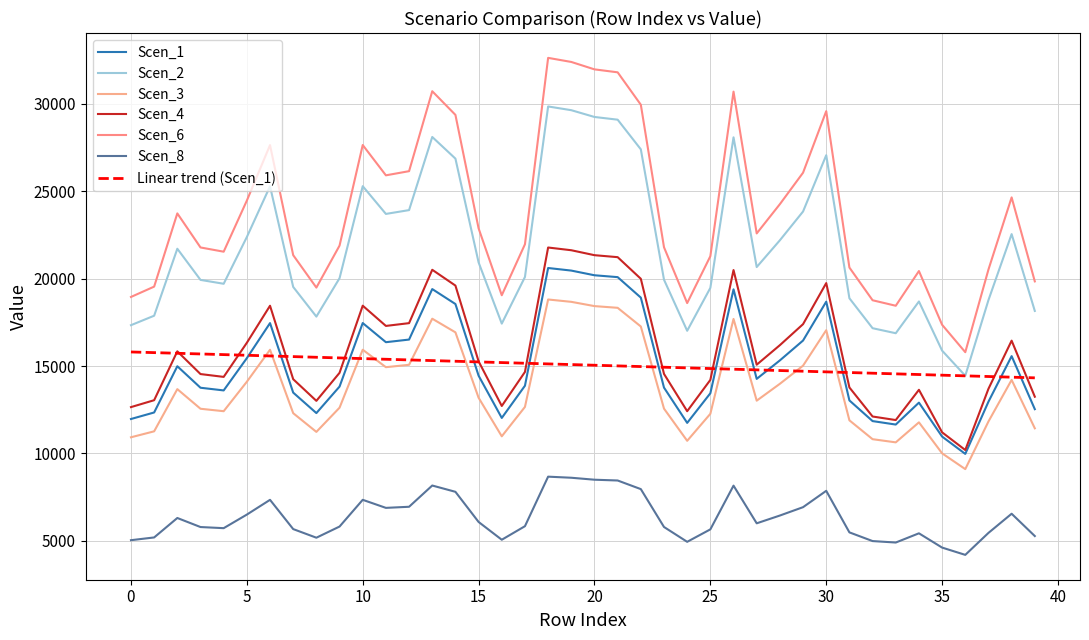

Count the number of categories in the chart.

40